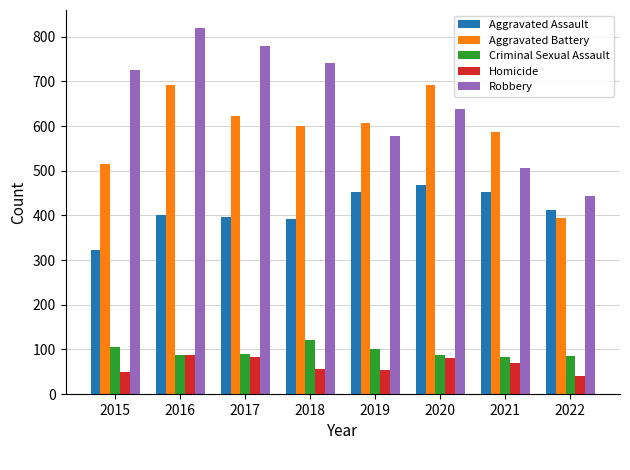

What is the difference between the highest and lowest values at 2022?

403